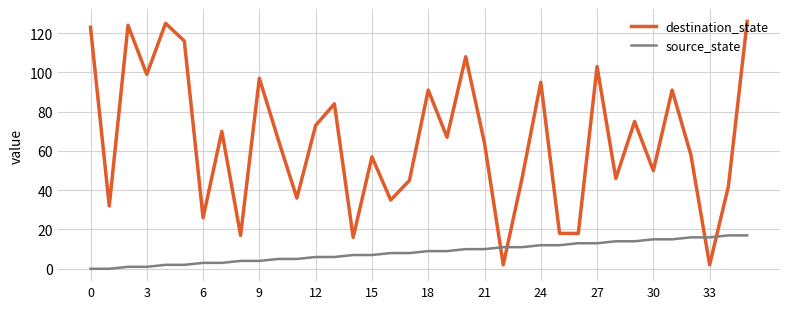

What is the maximum value shown in the chart?

126